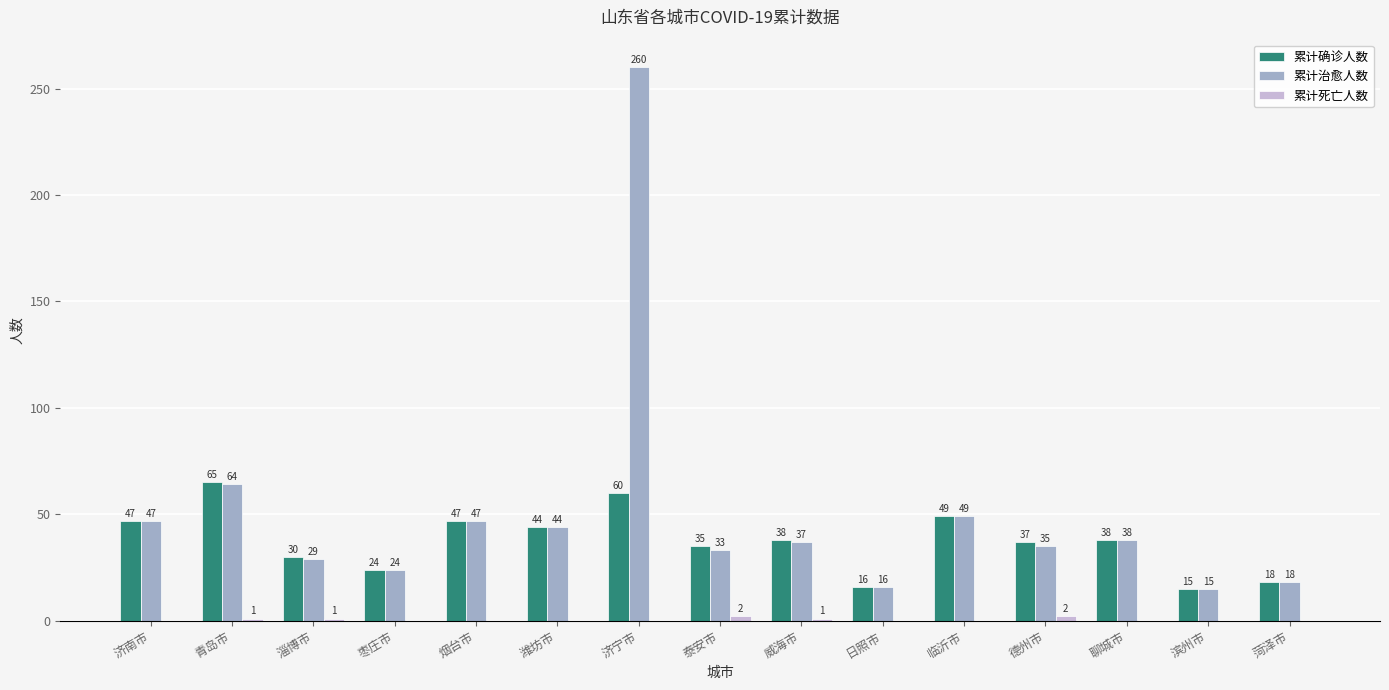

Is it true that 累计治愈人数 equals 4 at 滨州市?

False